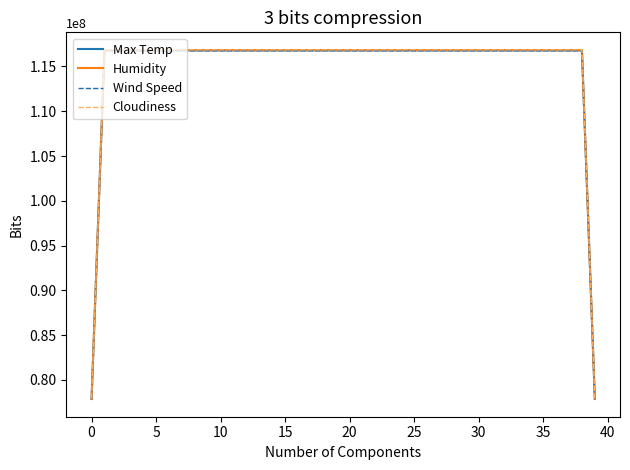

What is the greatest value displayed?

116861986.7